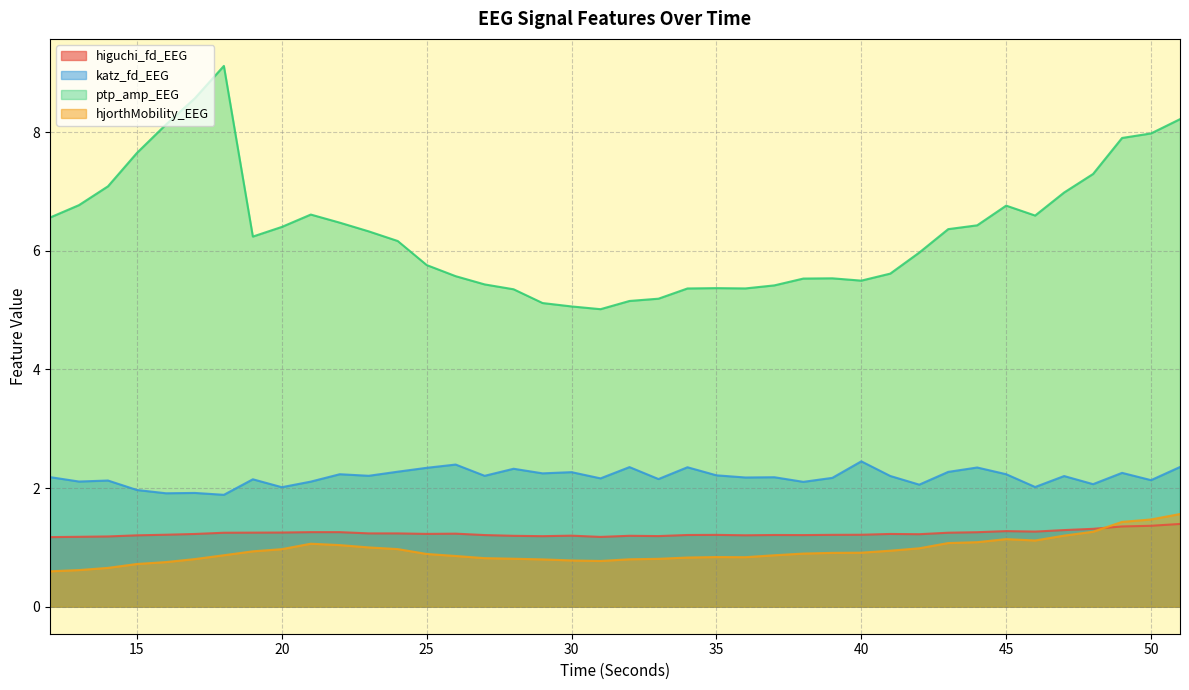

Which category has the highest value in the higuchi_fd_EEG series?

51